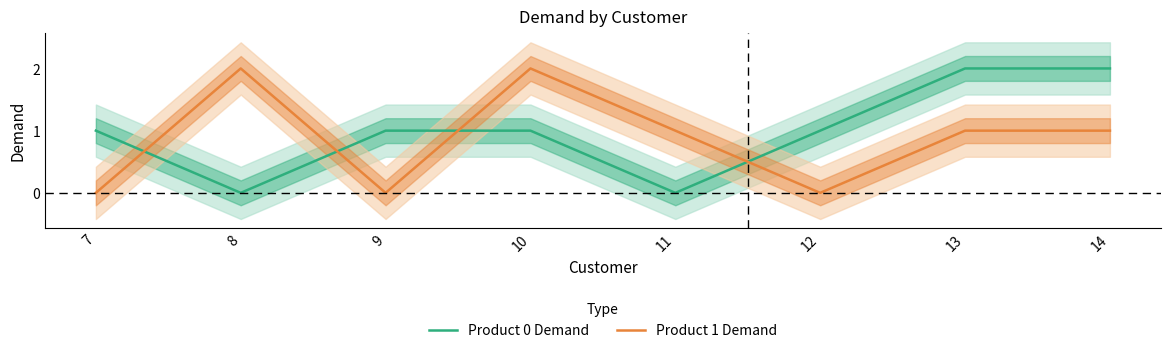

Reading left to right, extract all data points from this chart.

Product 0 Demand: 7=1	8=0	9=1	10=1	11=0	12=1	13=2	14=2
Product 1 Demand: 7=0	8=2	9=0	10=2	11=1	12=0	13=1	14=1